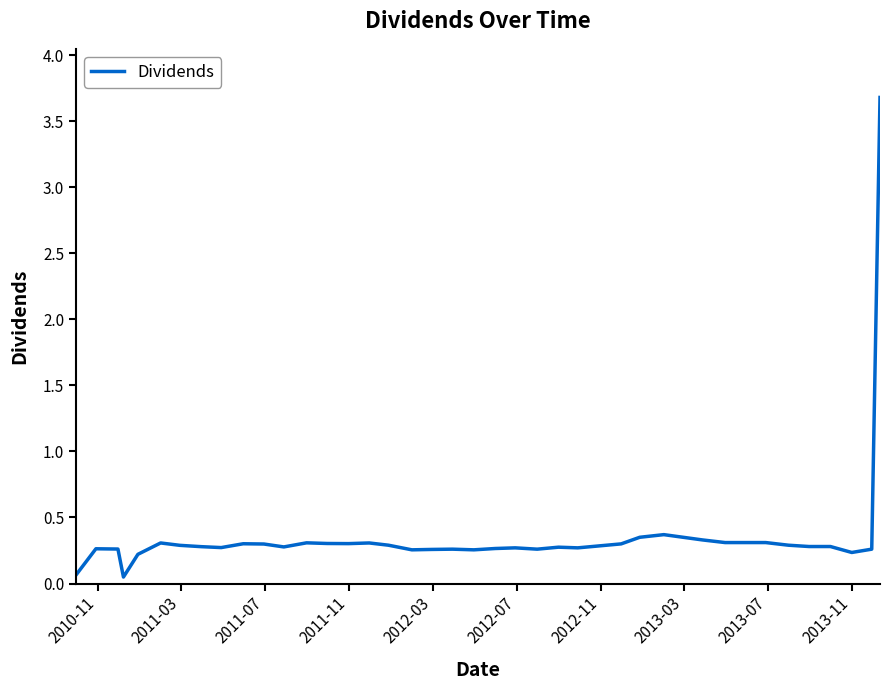

What is the difference between the maximum and second lowest values?

3.6